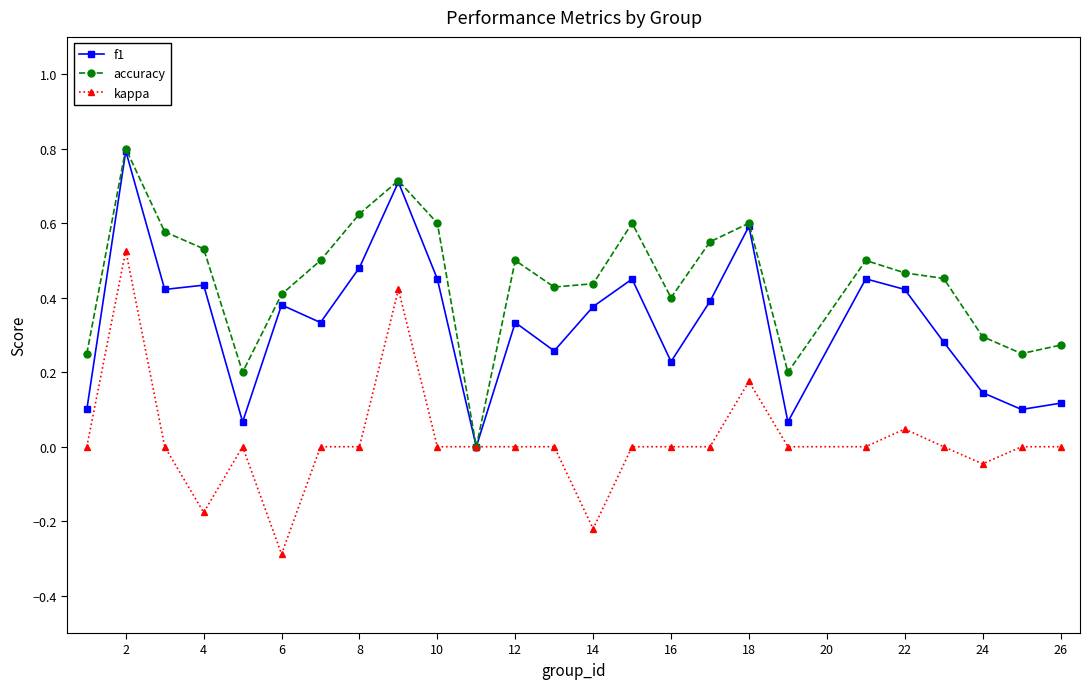

Rank the series by their average value, from highest to lowest.

accuracy, f1, kappa